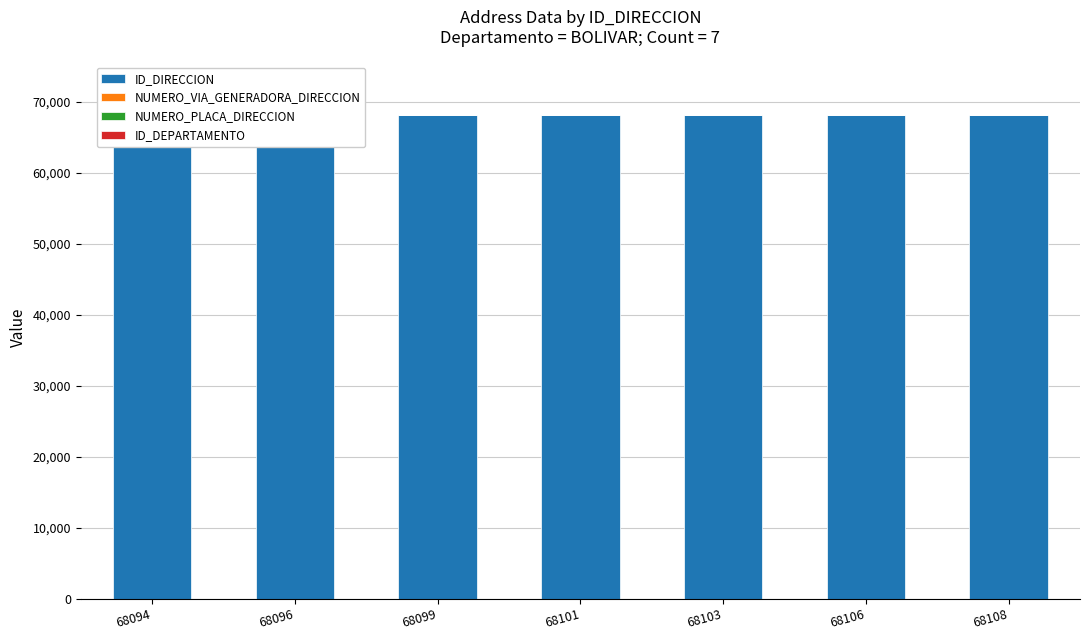

What is the spread (max minus min) of values at 68106?

68093